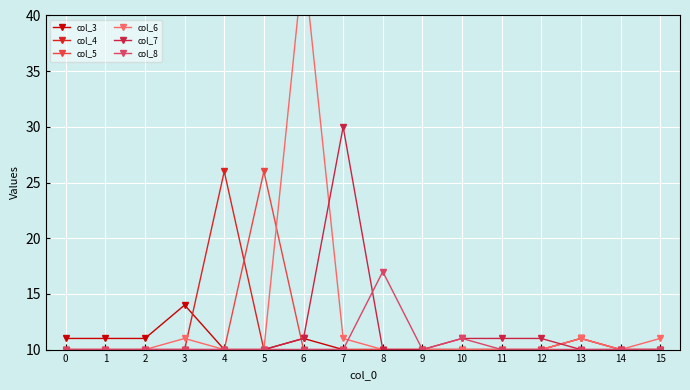

How many data points does each series have?

16